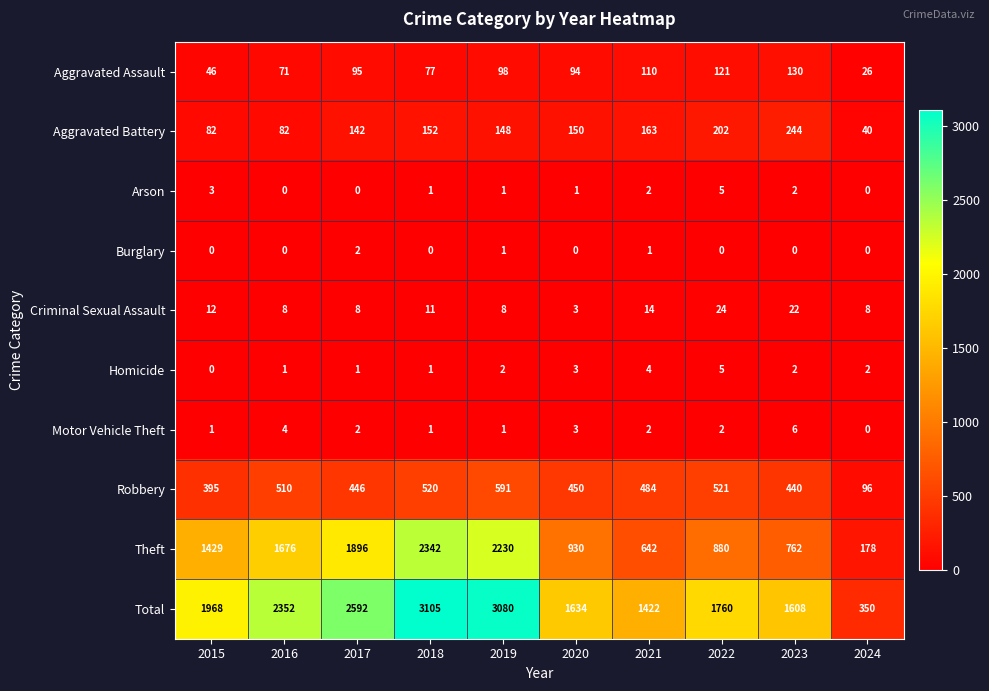

Read the Aggravated Assault value at 2020.

94